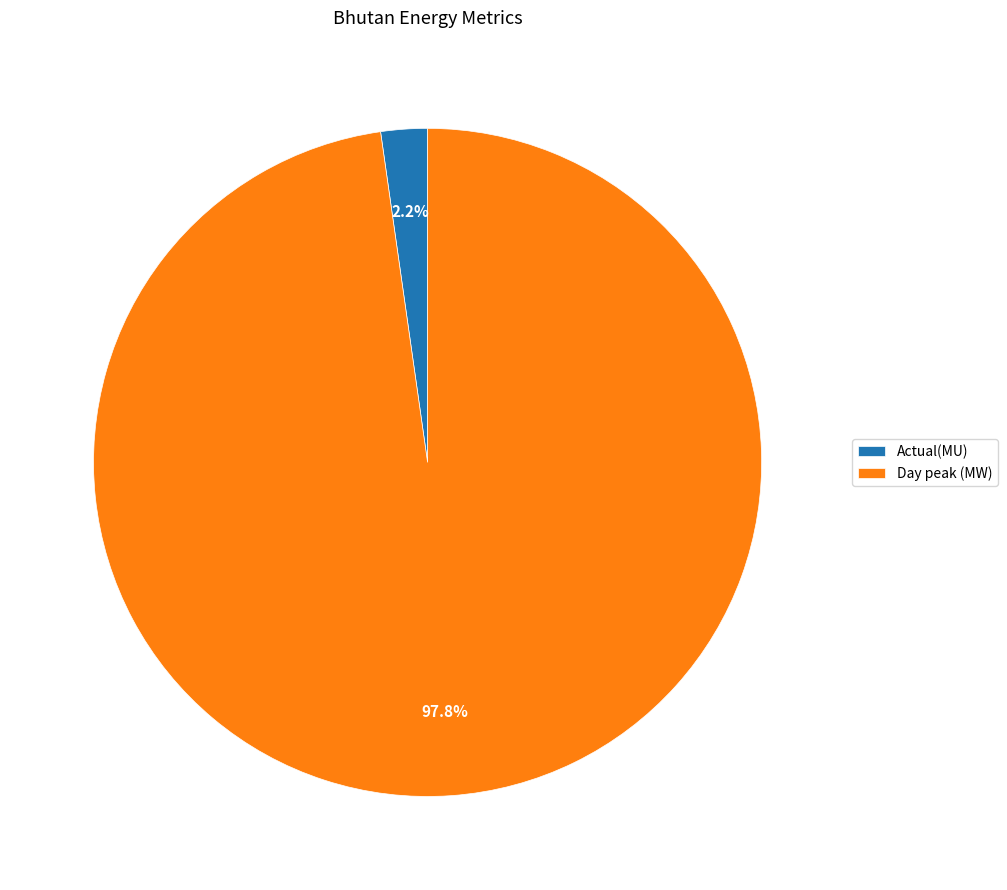

Which slice is the smallest?

Actual(MU)